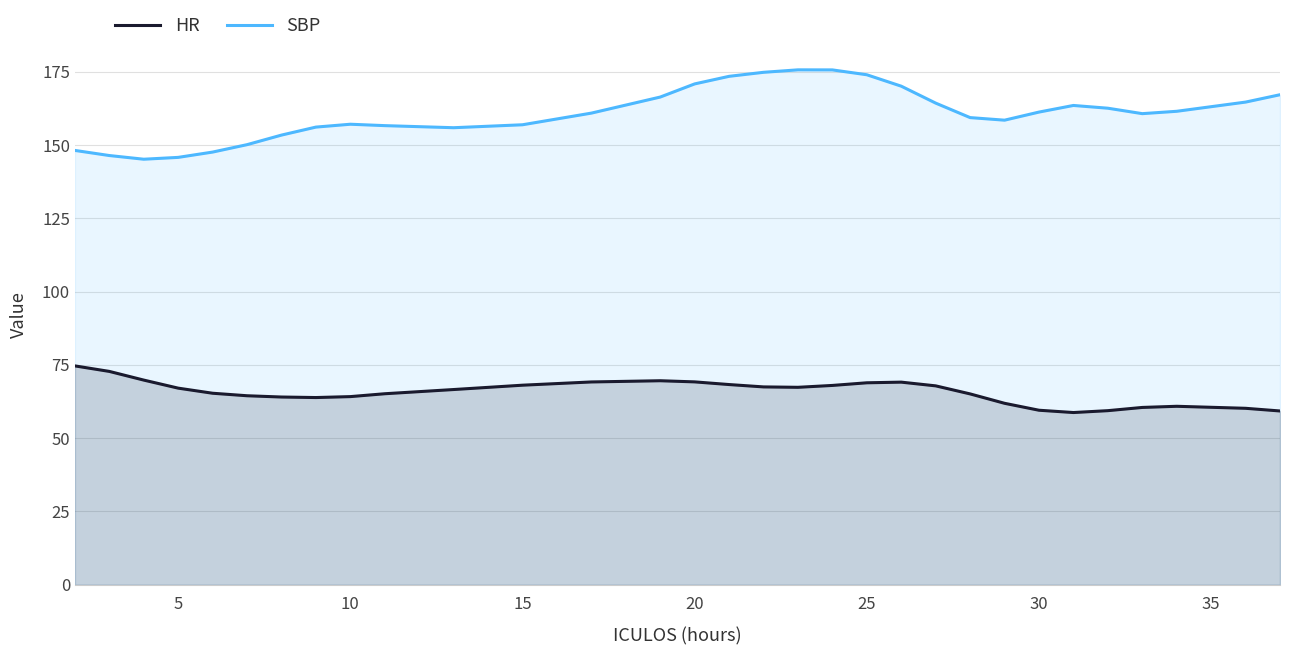

True or false: HR and SBP intersect in this chart.

False